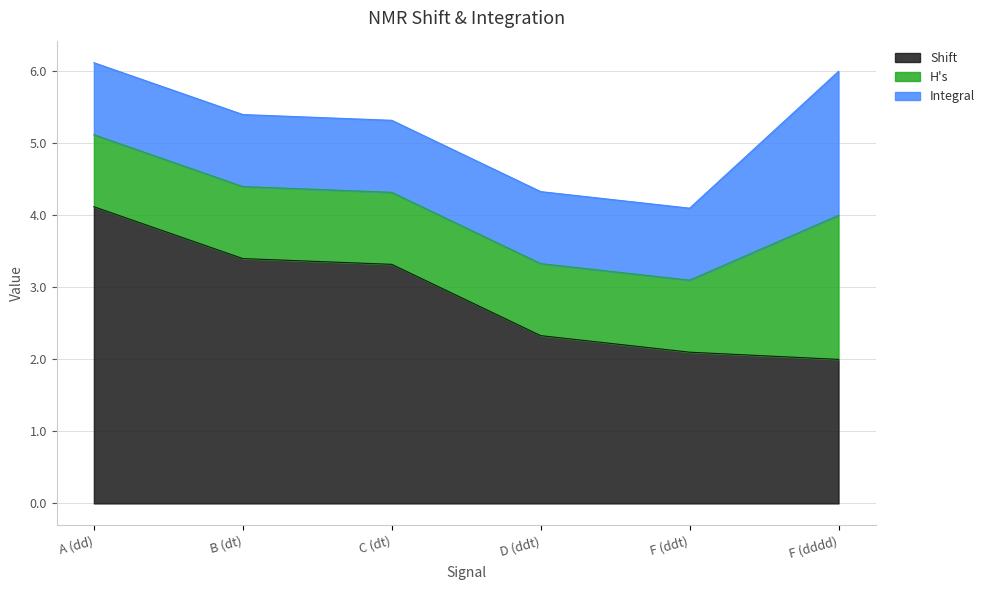

Which category has the lowest value in the Shift series?

F (dddd)